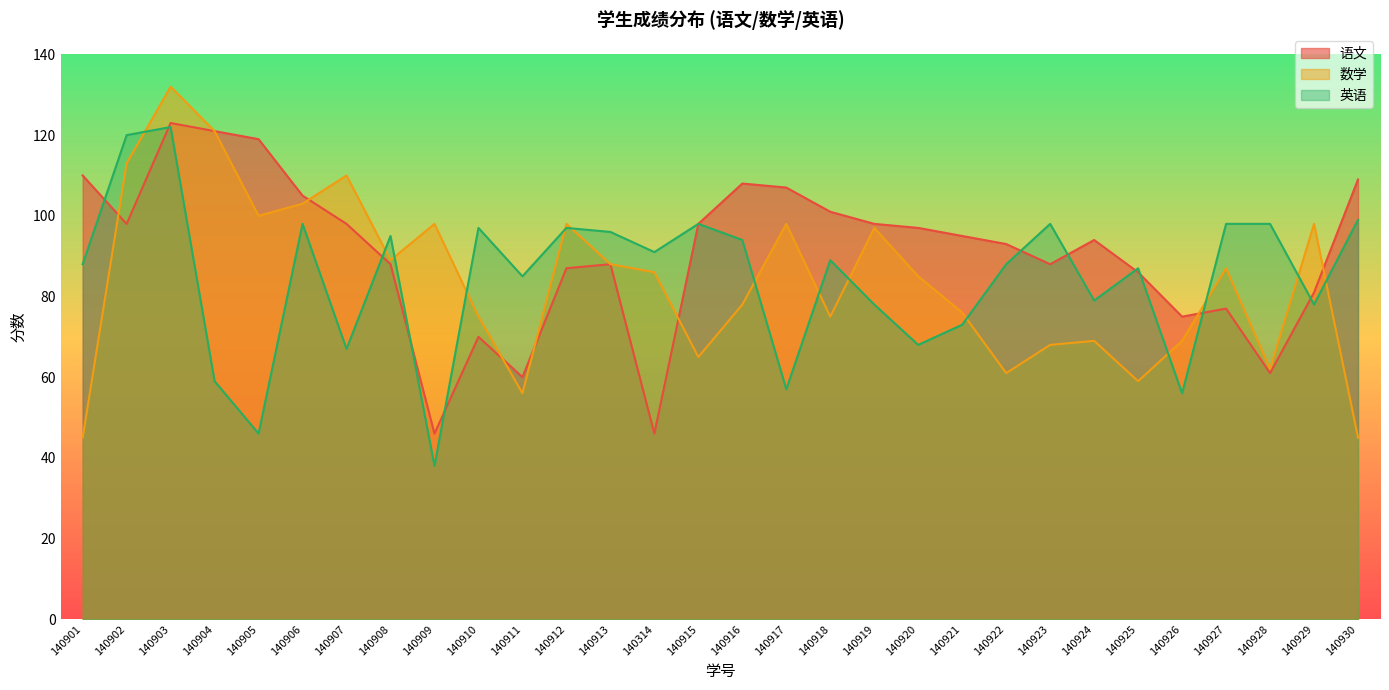

What is the value of the 数学 point at the 7th from the left?

110